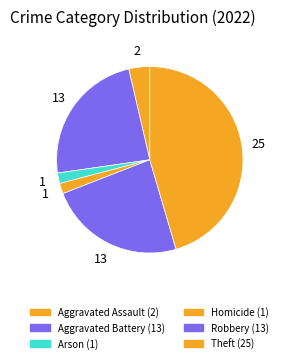

How many segments does this pie chart have?

6